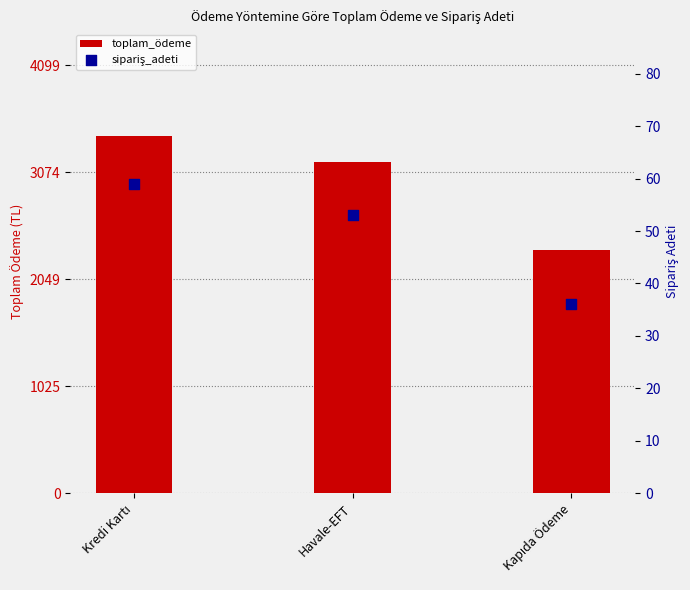

Is the value of sipariş_adeti at Kredi Kartı greater than the value of toplam_ödeme at Kapıda Ödeme?

No